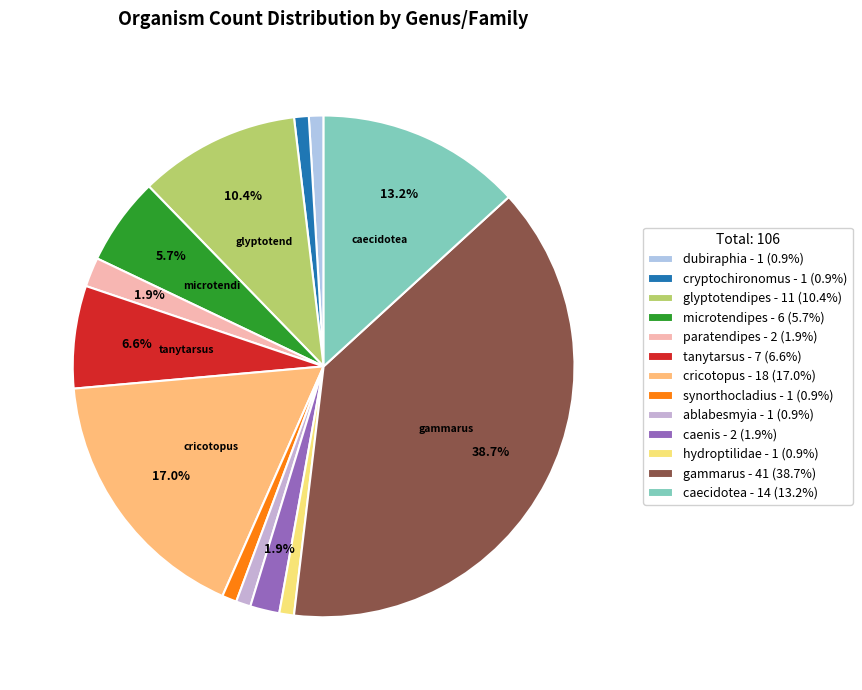

Which category has the biggest portion of the pie?

gammarus